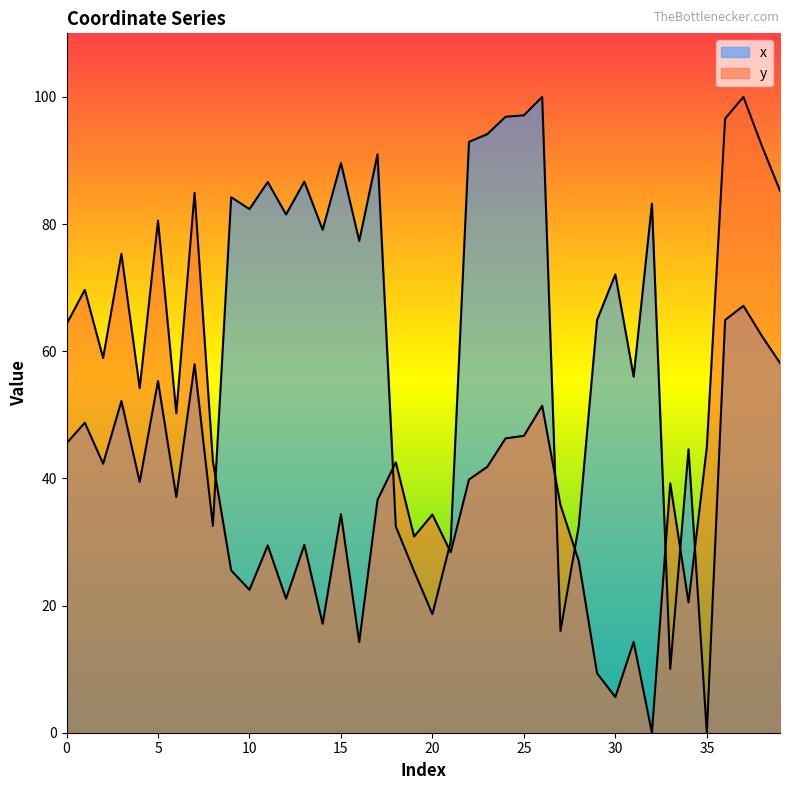

Does the chart have visible grid lines?

No